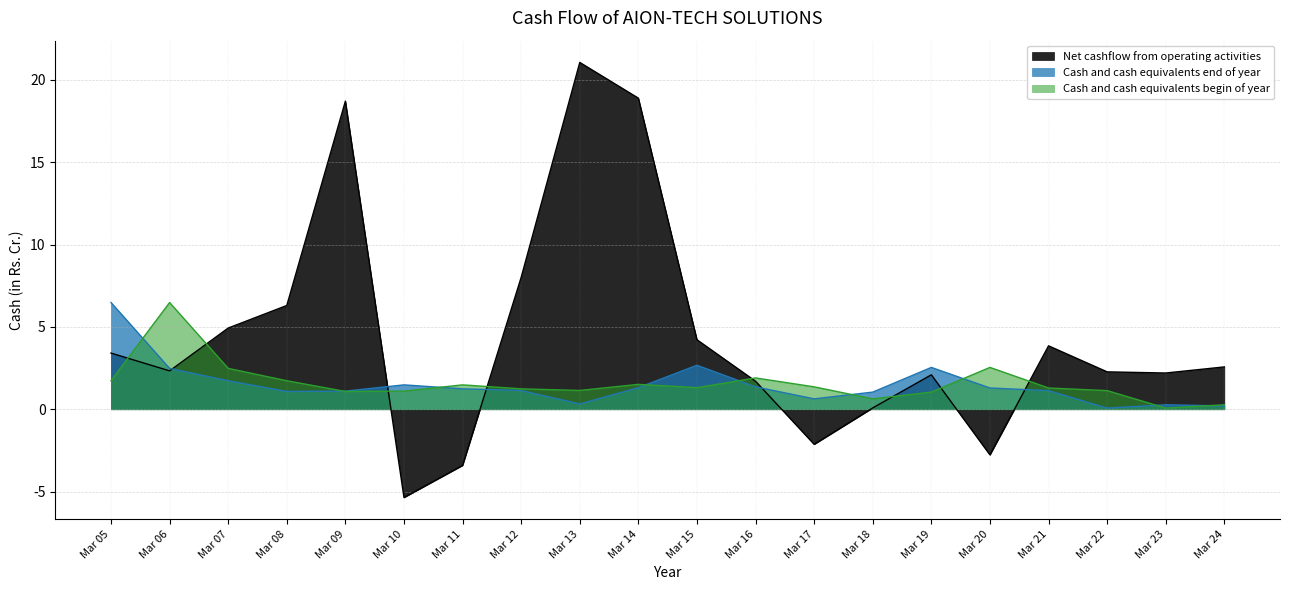

True or false: Cash and cash equivalents end of year has a value of 0.1 at Mar 23.

False